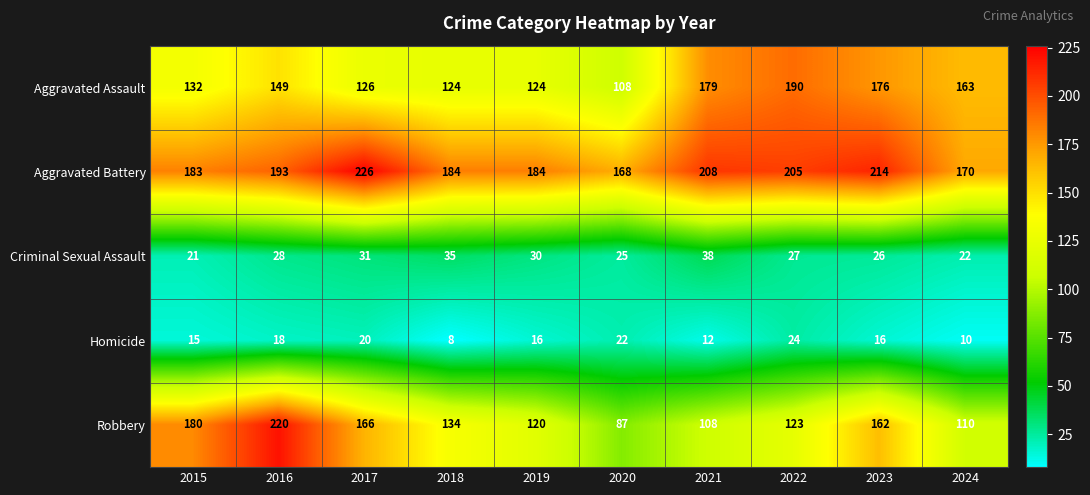

At how many categories does at least one series exceed 199?

5